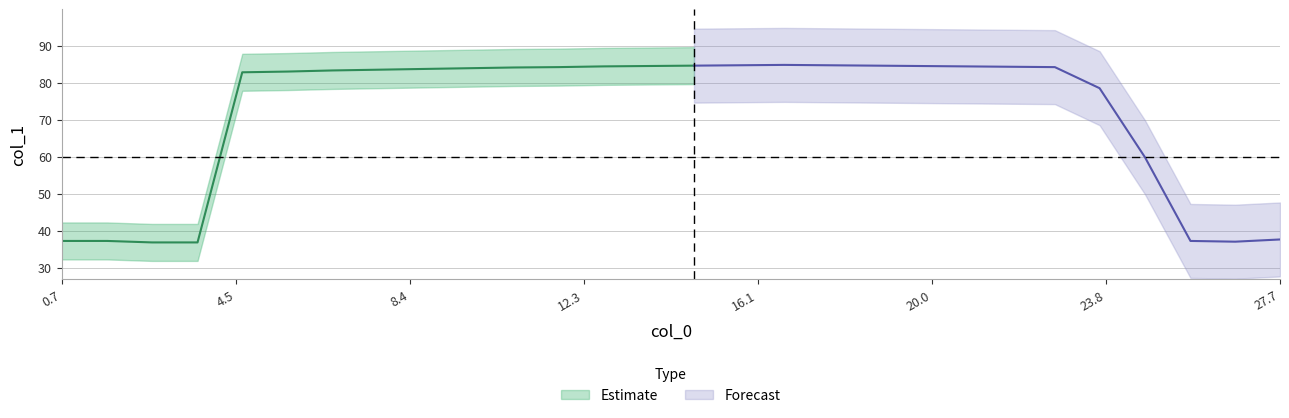

What is the difference between the maximum and minimum values?

48.0